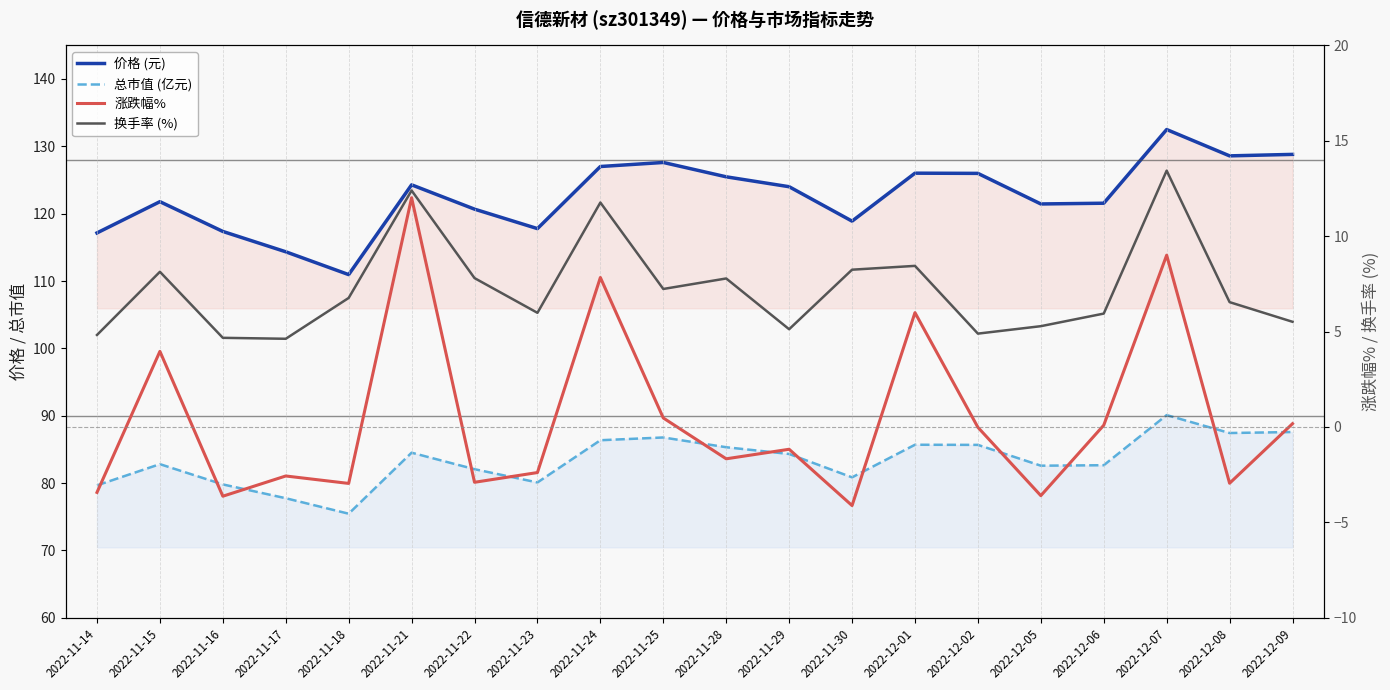

How many lines are shown in the chart?

4